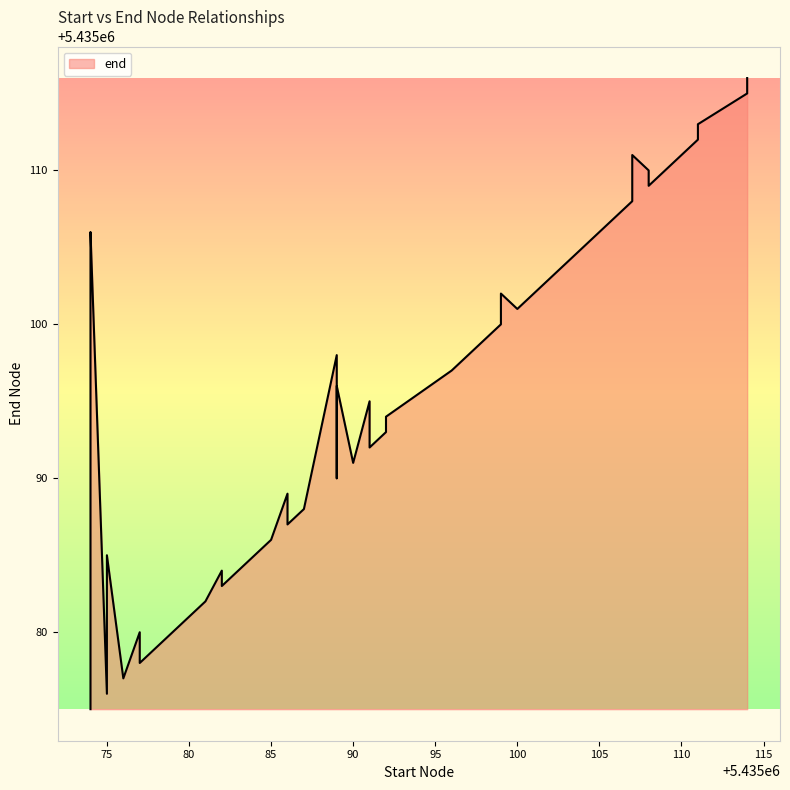

List the labels in order of value, largest first.

5435114, 5435114, 5435111, 5435111, 5435107, 5435108, 5435108, 5435107, 5435074, 5435074, 5435103, 5435102, 5435099, 5435100, 5435099, 5435098, 5435089, 5435096, 5435089, 5435091, 5435092, 5435092, 5435091, 5435090, 5435089, 5435086, 5435087, 5435086, 5435085, 5435075, 5435082, 5435082, 5435081, 5435080, 5435077, 5435078, 5435077, 5435076, 5435075, 5435074